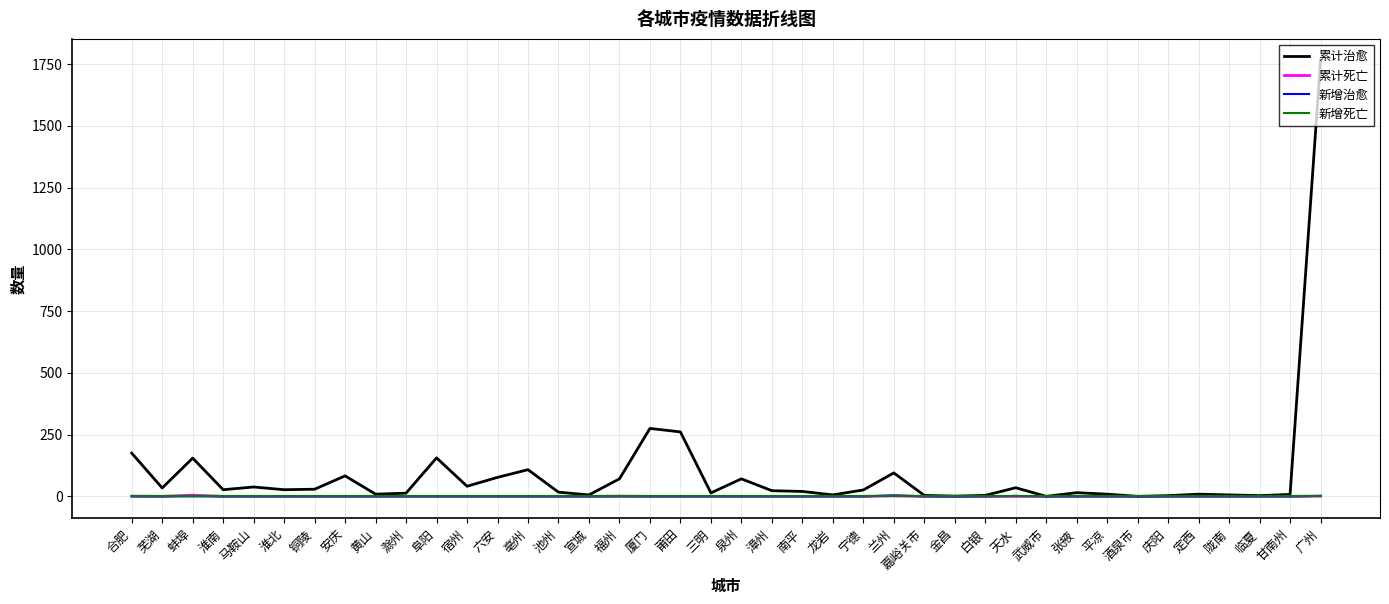

What is the difference between the maximum and second lowest values in the 累计治愈 series?

1764